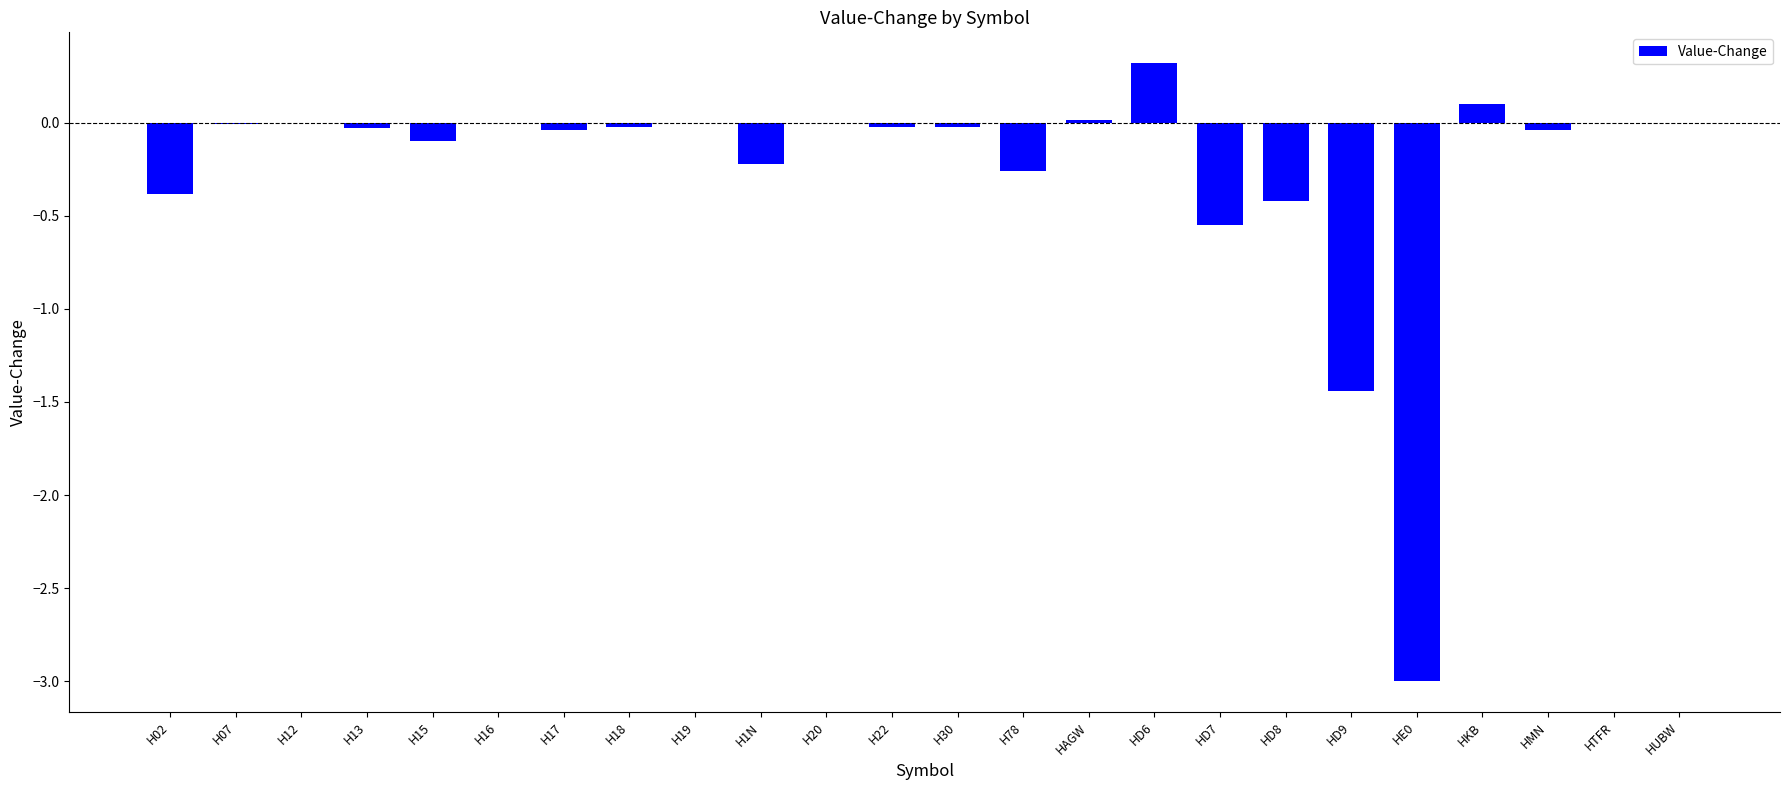

Is it true that the value at H16 is -1.1?

False